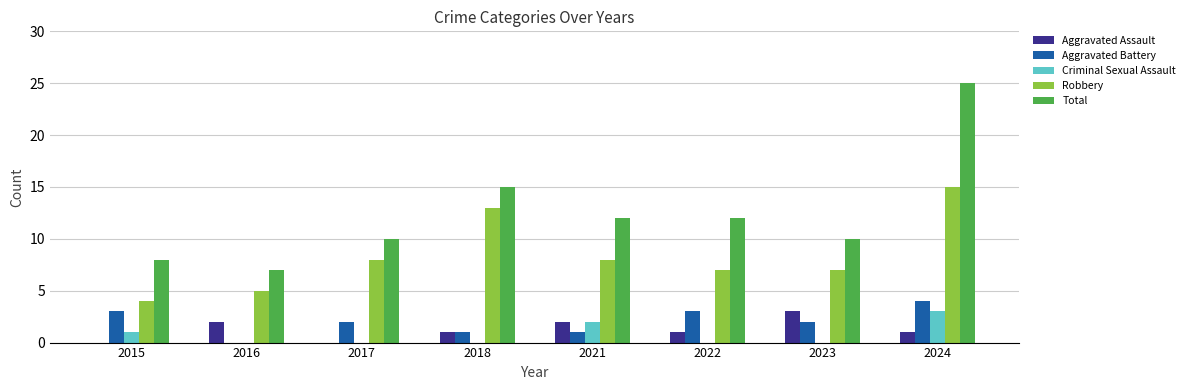

What is the highest value of the Criminal Sexual Assault series?

3